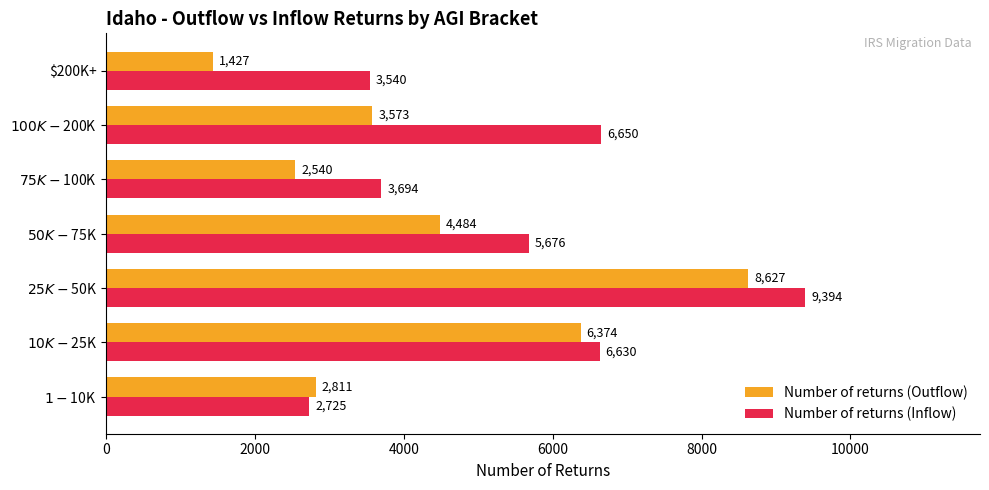

Which category has the highest value in the Number of returns (Inflow) series?

$25K-$50K